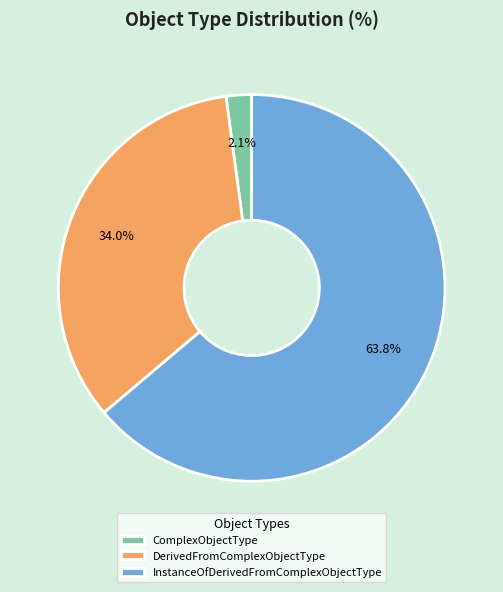

How much of the chart is everything except ComplexObjectType?

97.9%